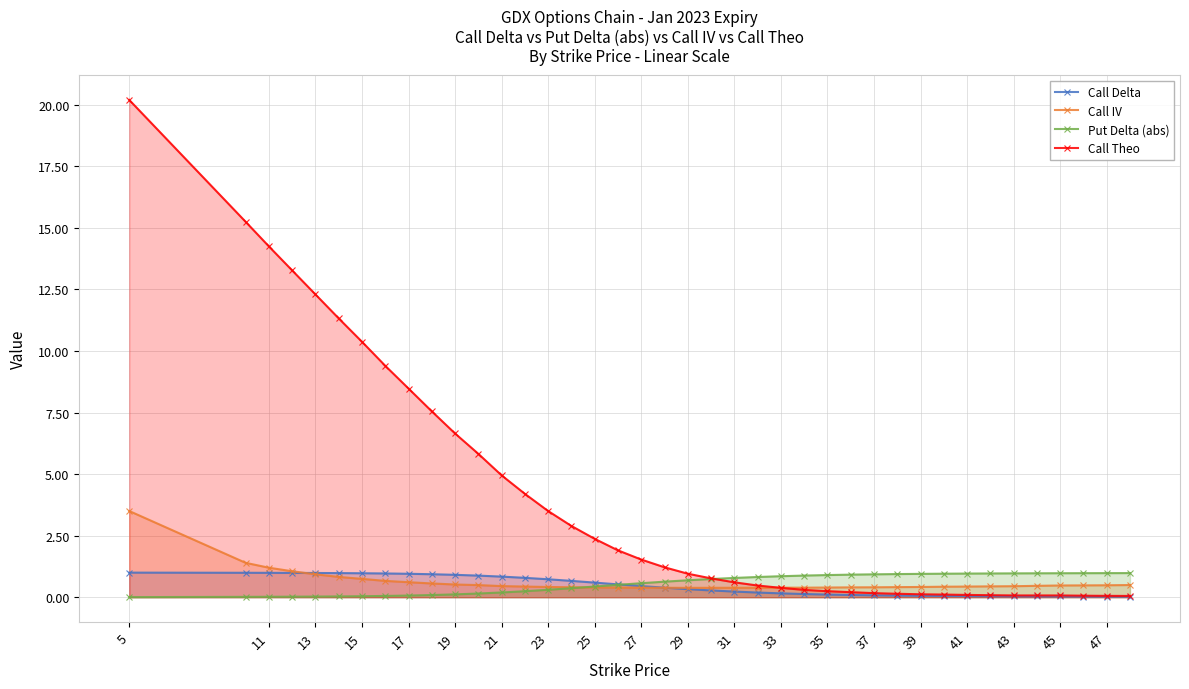

What is the difference between the maximum and minimum values in the Call IV series?

3.1